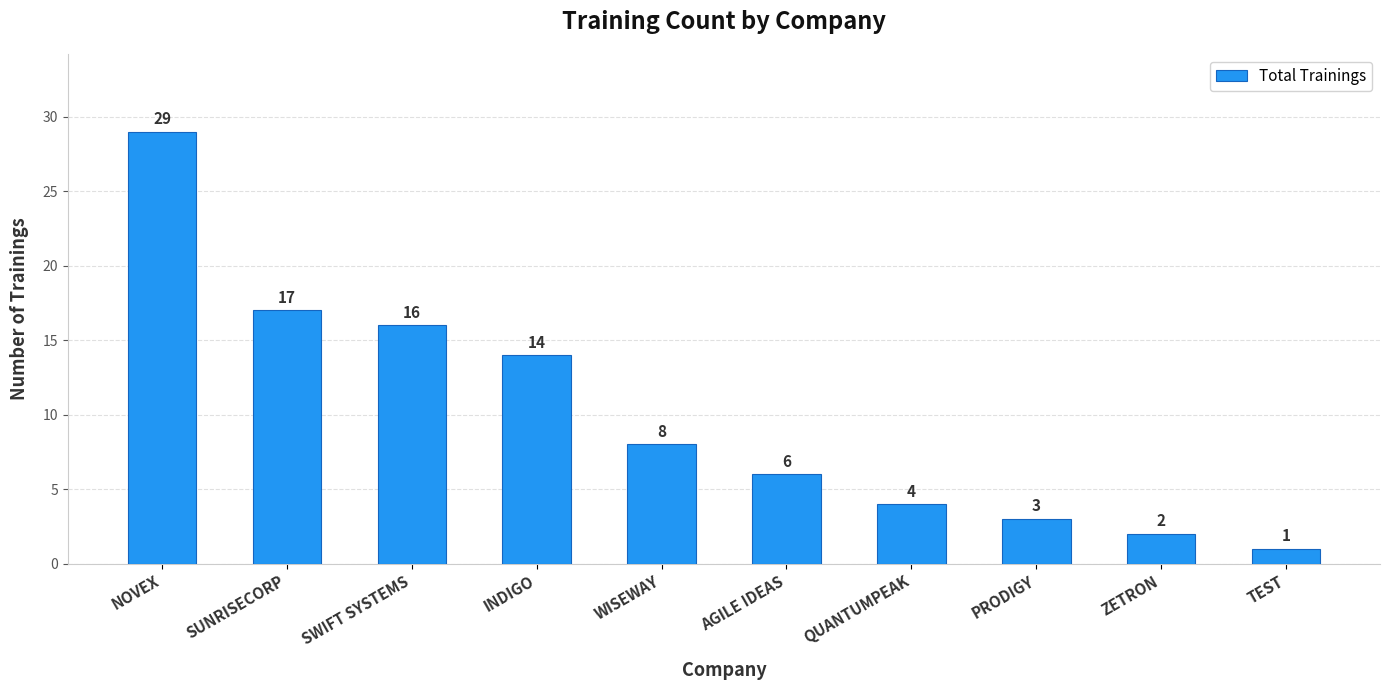

What is the ratio of the value at NOVEX to the value at TEST?

29.0